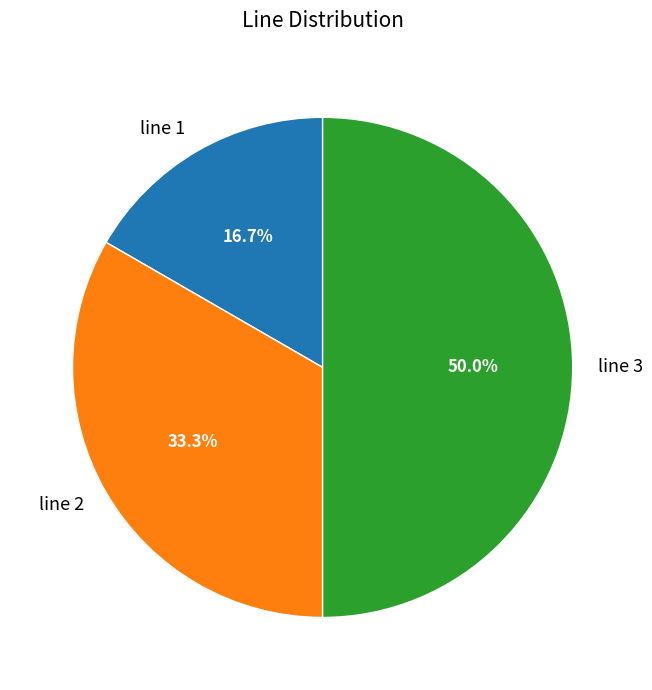

Is the sum of line 1 and line 3 greater than half?

Yes